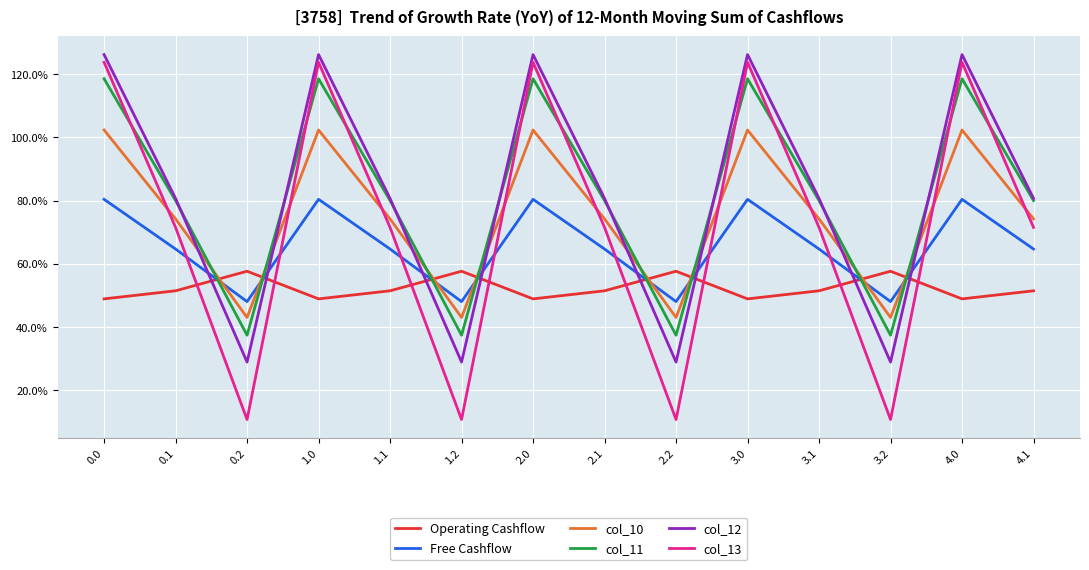

Does the chart have visible grid lines?

Yes